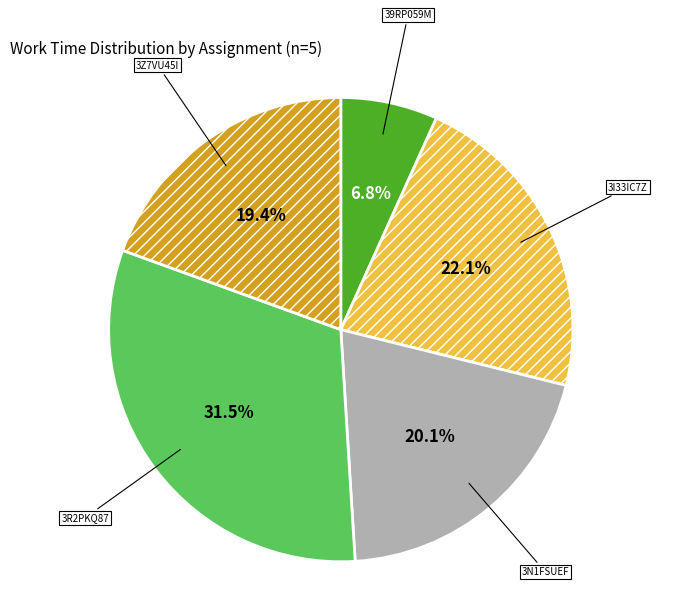

Is there any slice that represents more than half of the pie?

No